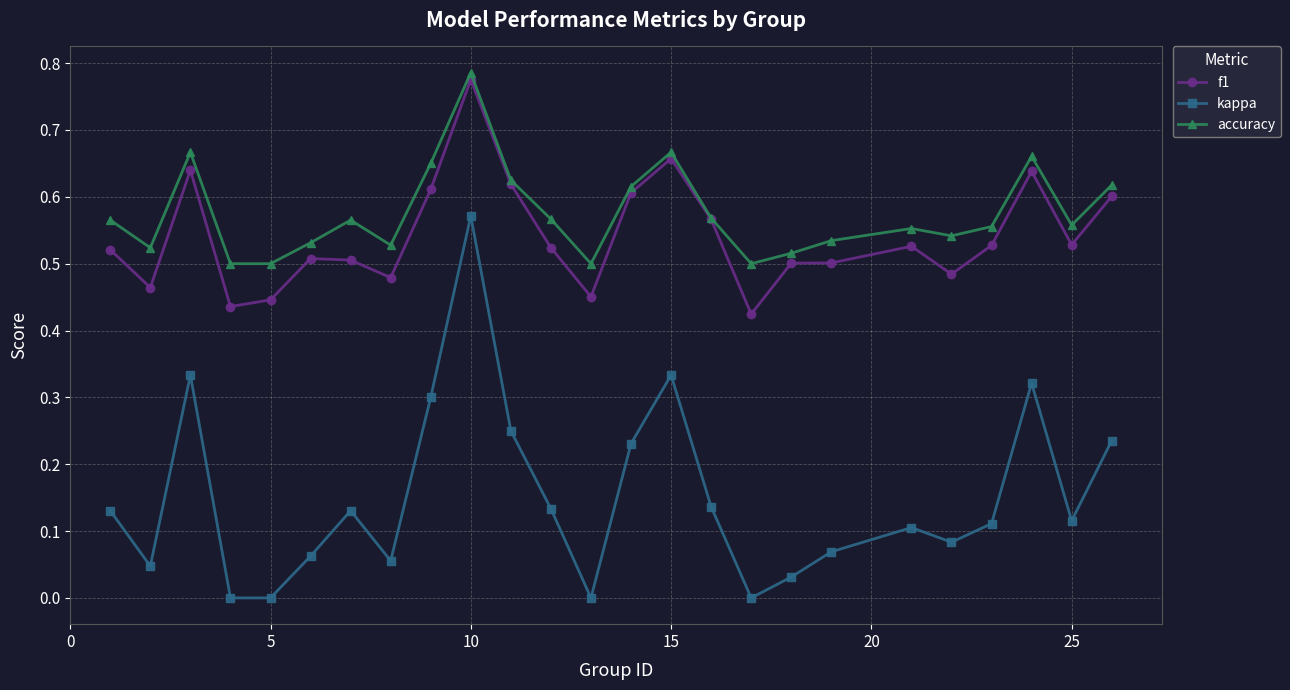

True or false: f1 has more than 0 points higher than both neighbors.

True